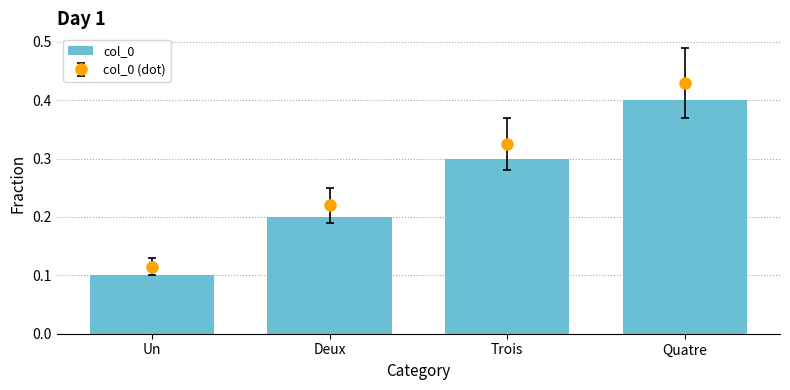

What is the smallest value displayed?

0.1